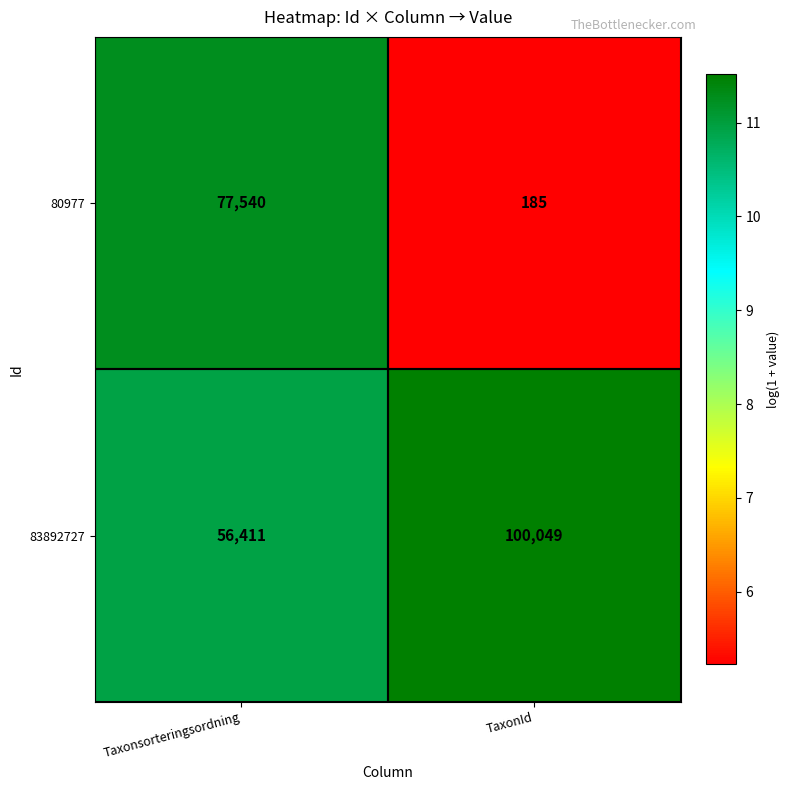

What is the difference between the highest and lowest values at Taxonsorteringsordning?

21129